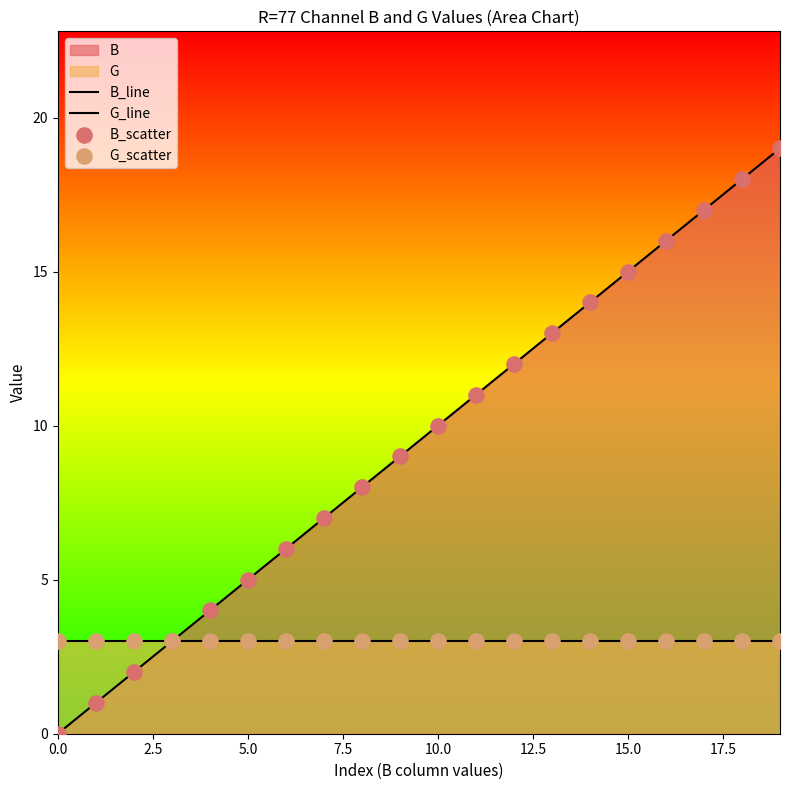

Is the value of G_line at 20.0 greater than the value of B_scatter at 12.5?

No